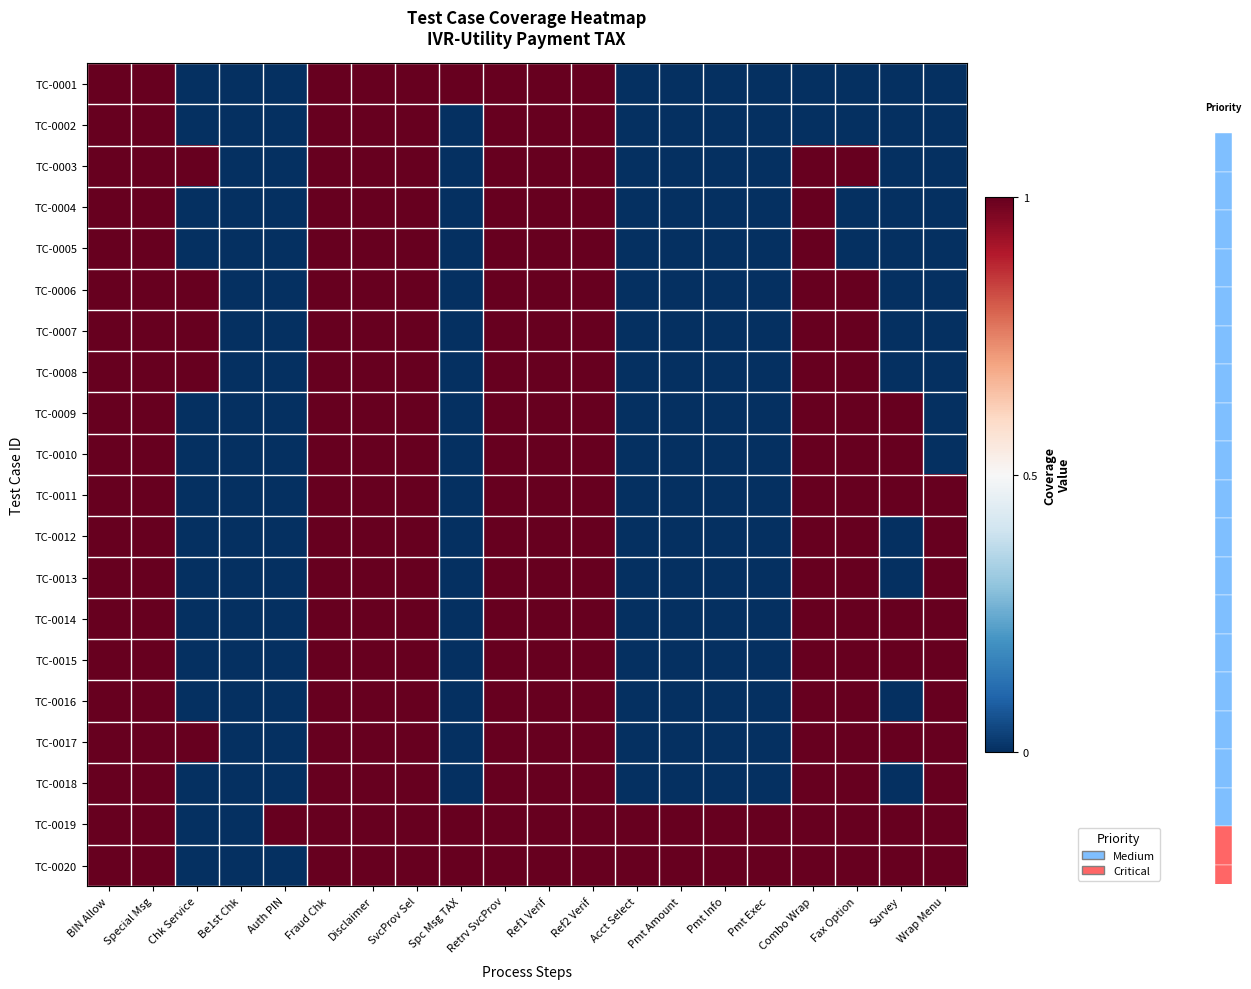

What is the sum of all TC-0012 values?

11